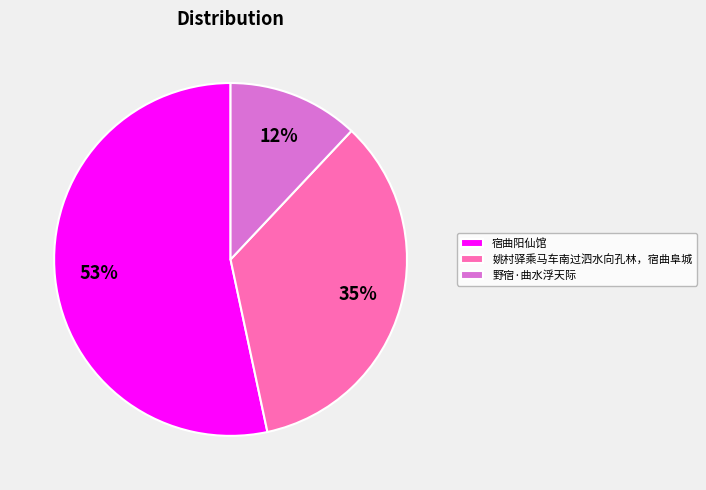

To the nearest percent, what portion does 姚村驿乘马车南过泗水向孔林，宿曲阜城 represent?

35%